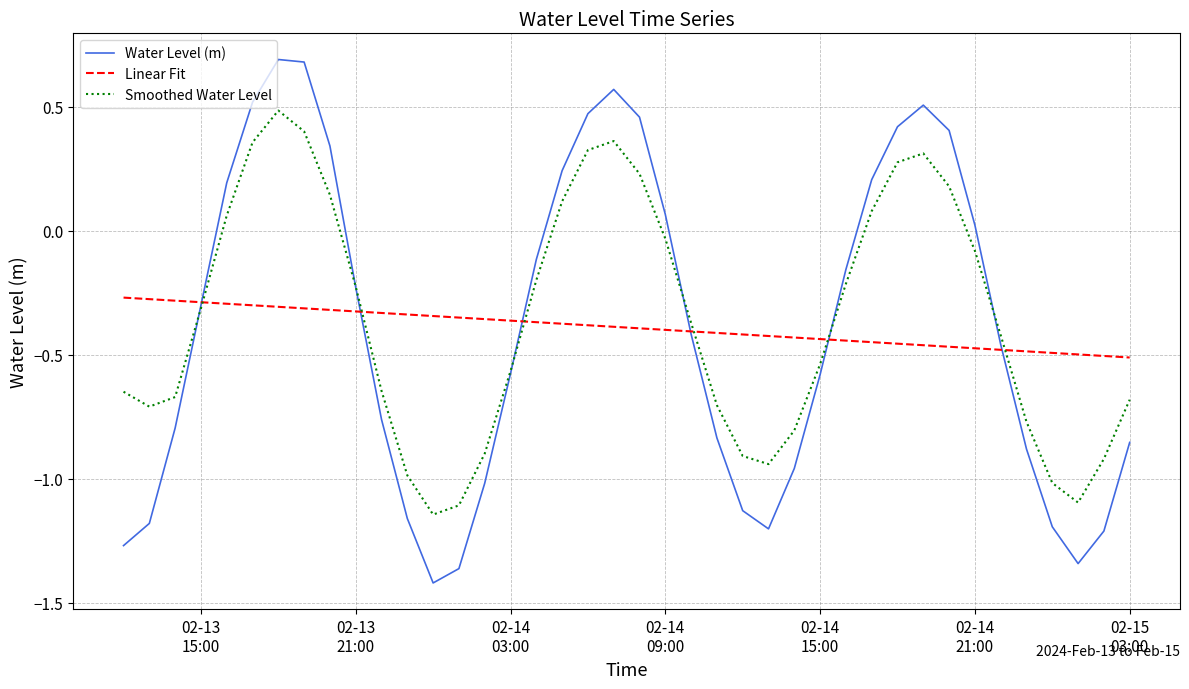

Rank the series by their maximum value, from highest to lowest.

Water Level (m), Smoothed Water Level, Linear Fit